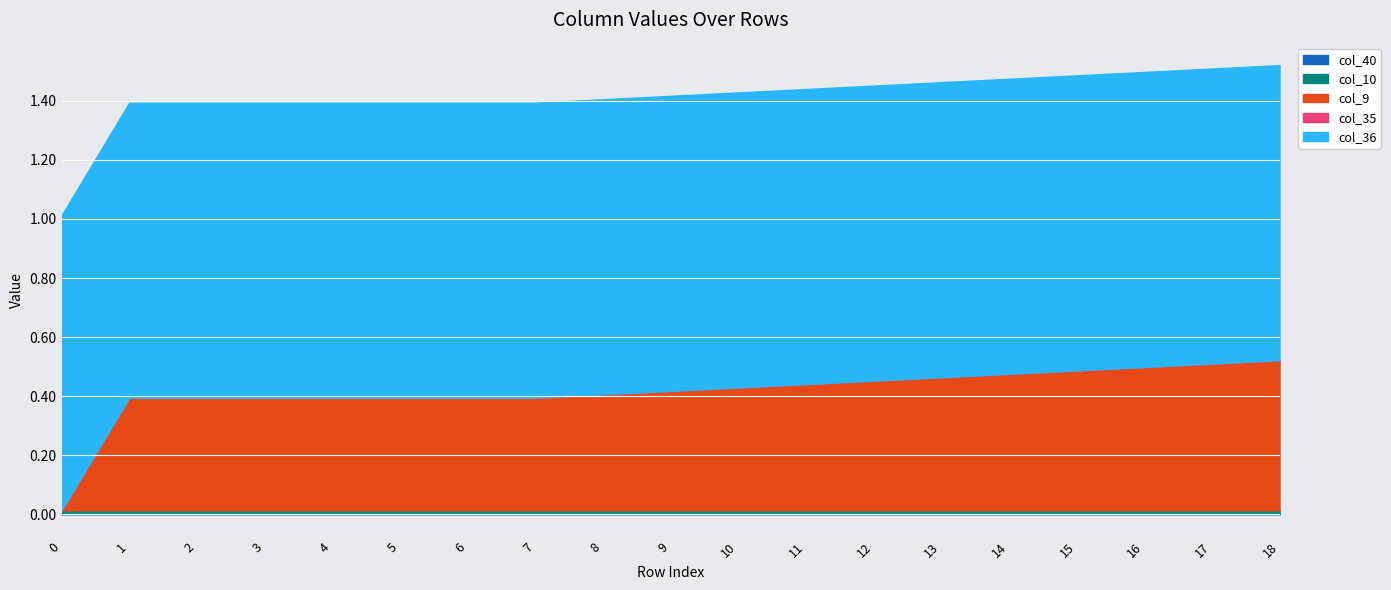

Which series has the largest range (max minus min)?

col_9